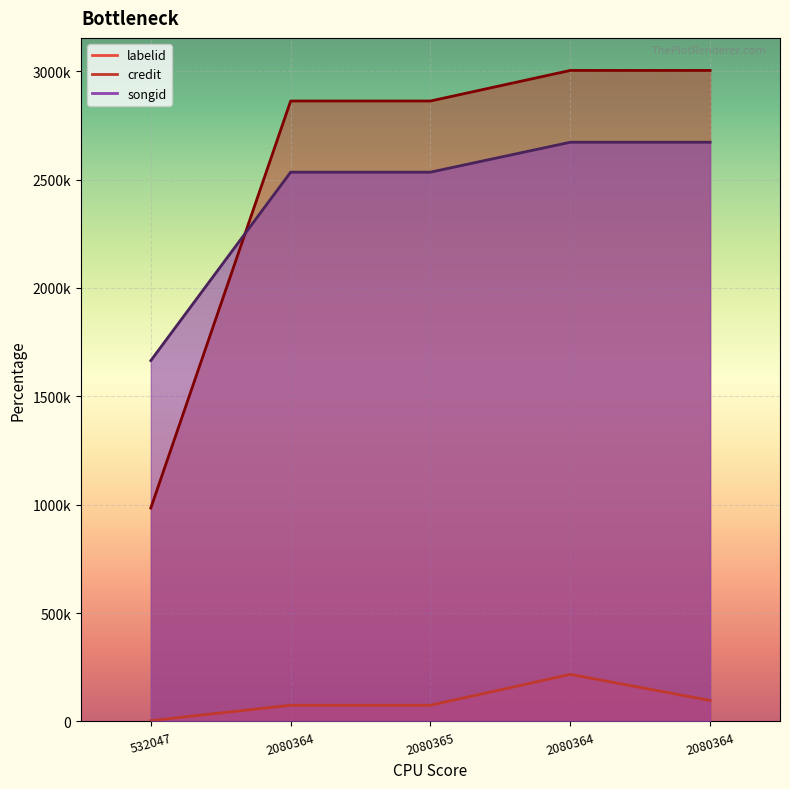

Reading left to right, list all the values displayed in this chart.

labelid: 4024	74875	74875	217310	97095
credit: 984782	2862596	2862596	3003608	3003608
songid: 1665026	2534309	2534309	2672402	2672402